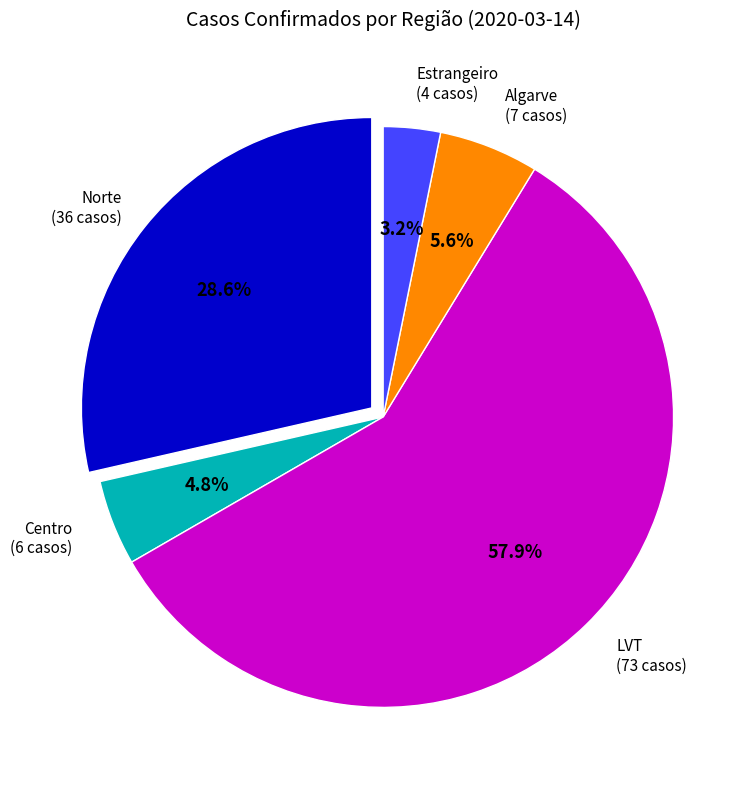

Is there any slice that represents more than half of the pie?

Yes